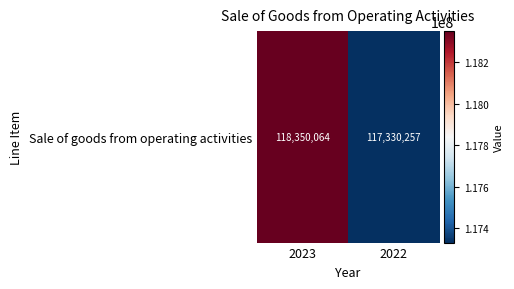

List the labels in order of value, largest first.

2023, 2022